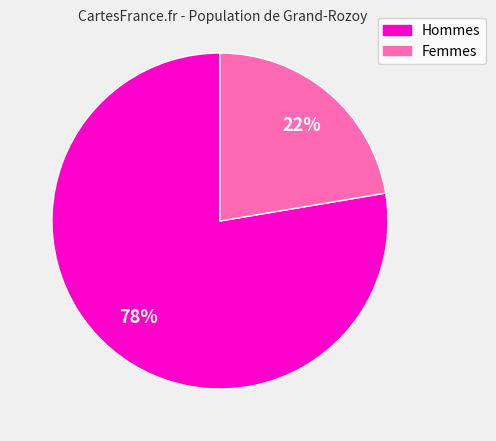

Does any single category account for the majority?

Yes